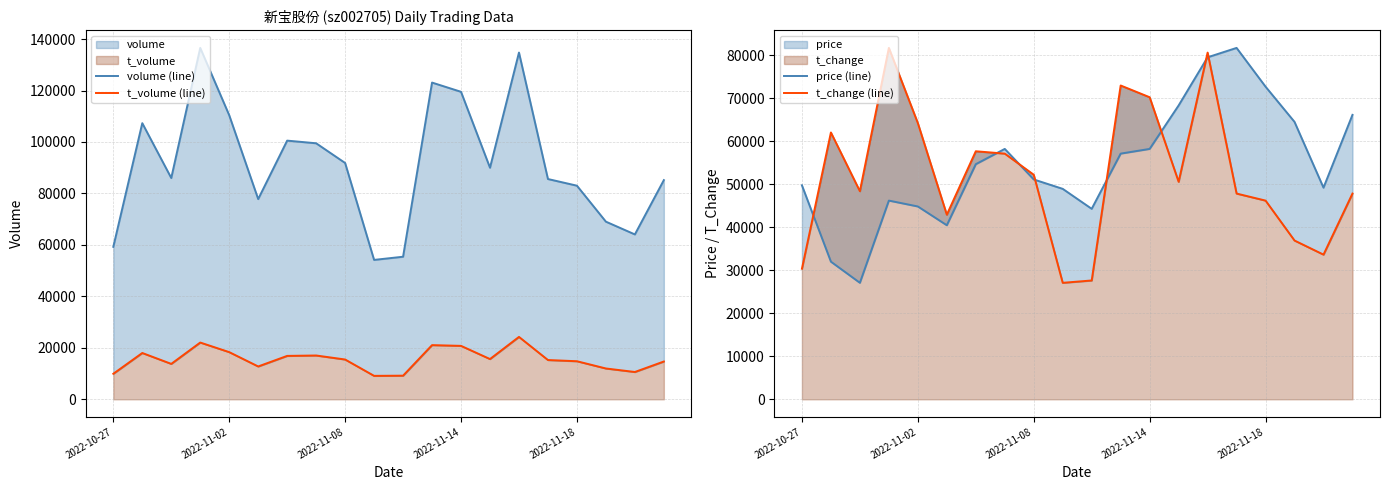

True or false: t_change (line) and t_volume (line) intersect in this chart.

False